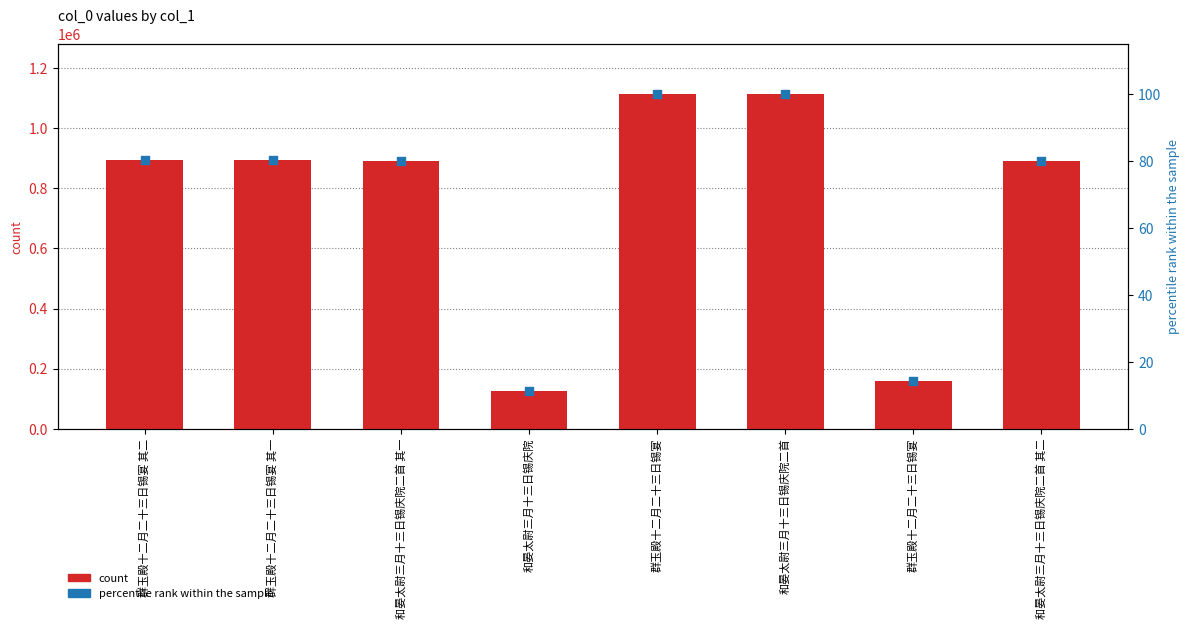

Which series has the largest total across all categories?

count